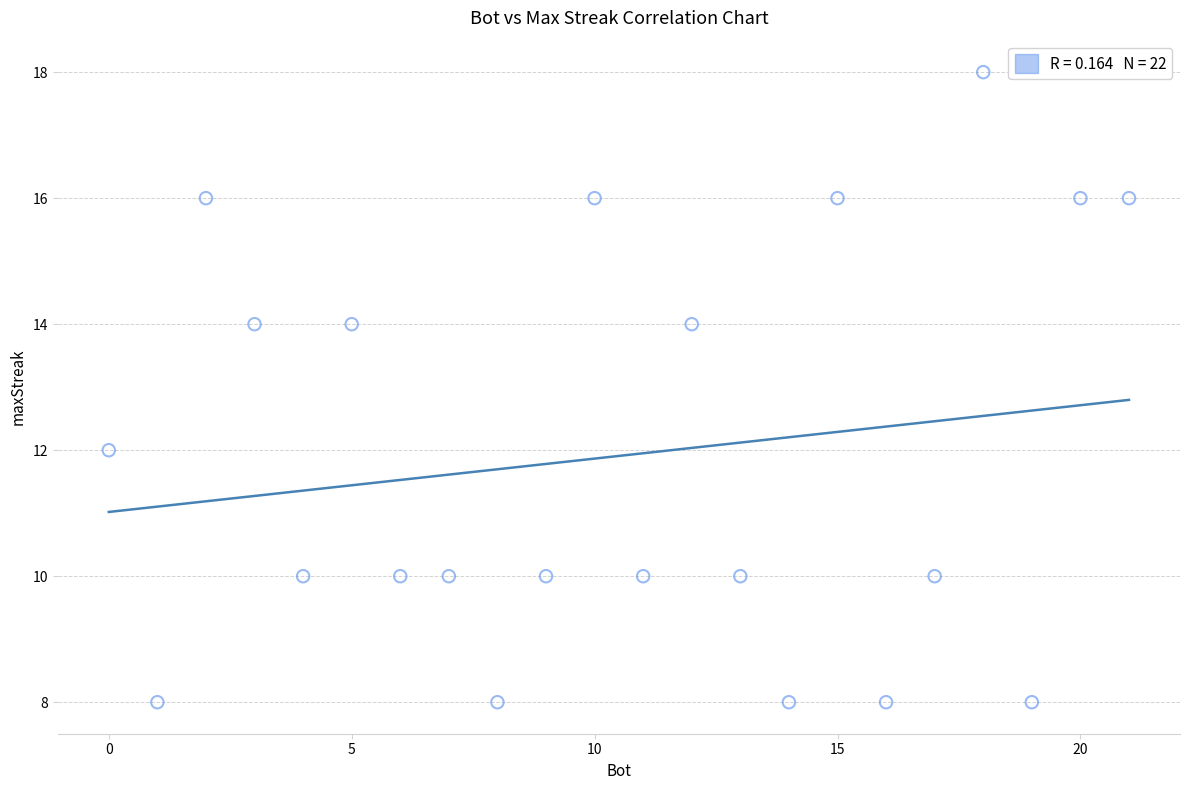

What is the range of X values (max minus min)?

21